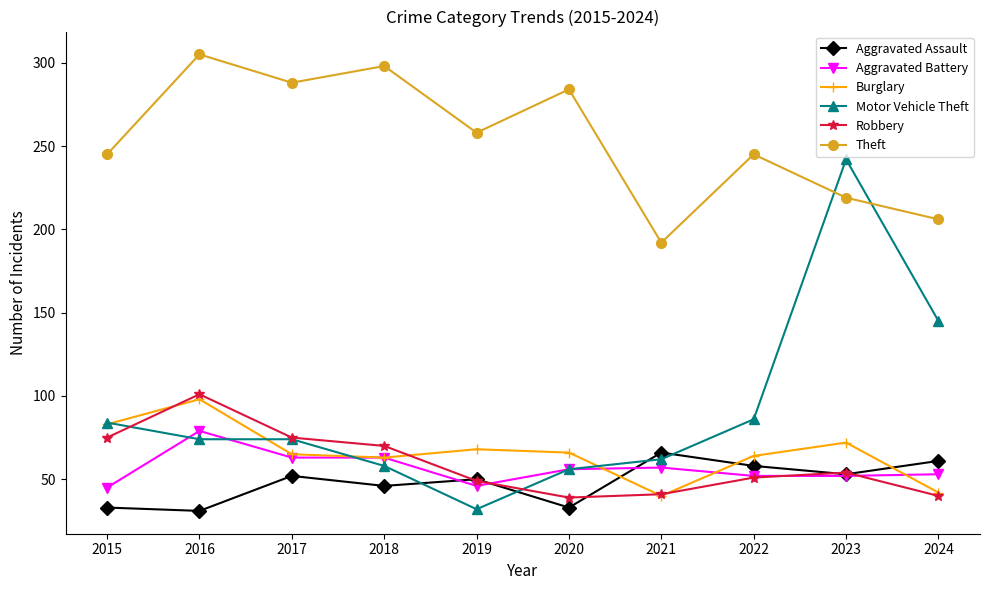

What is the maximum value for Motor Vehicle Theft?

242